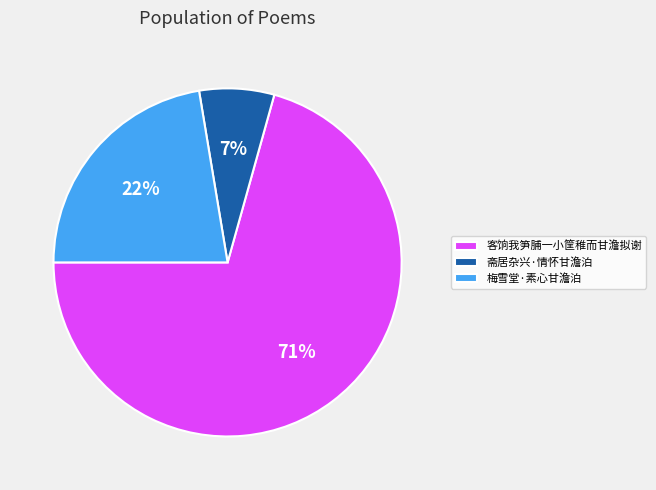

Do 梅雪堂·素心甘澹泊 and 客饷我笋脯一小筐稚而甘澹拟谢 together represent more than half of the pie?

Yes